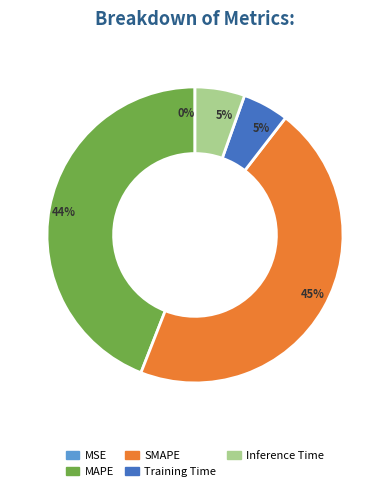

To the nearest percent, what is the difference between the largest and smallest slice percentages?

45%